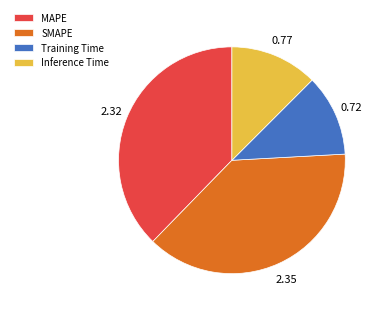

Does any single category account for the majority?

No